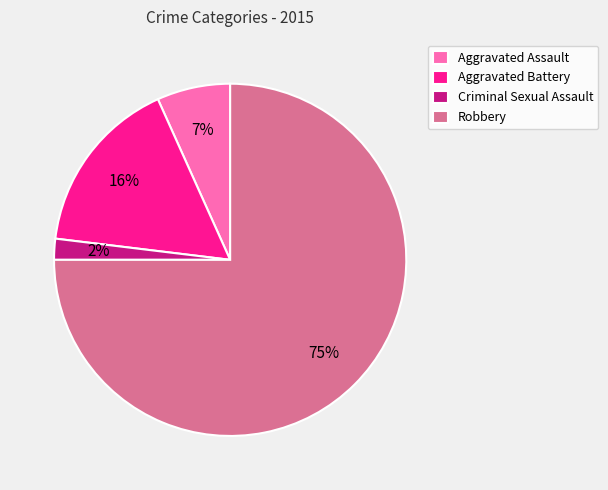

Which category has the biggest portion of the pie?

Robbery